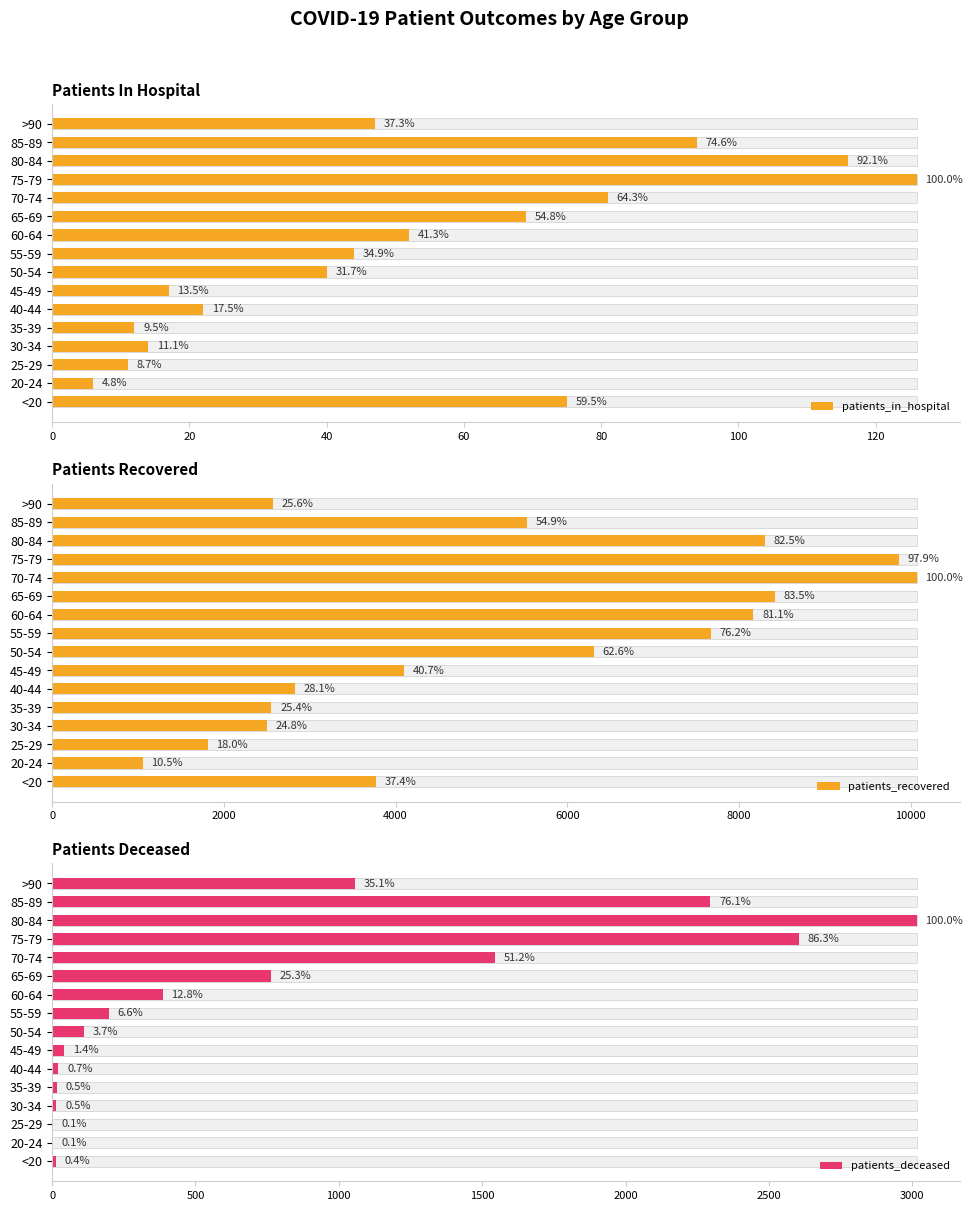

Count the number of categories in the chart.

16